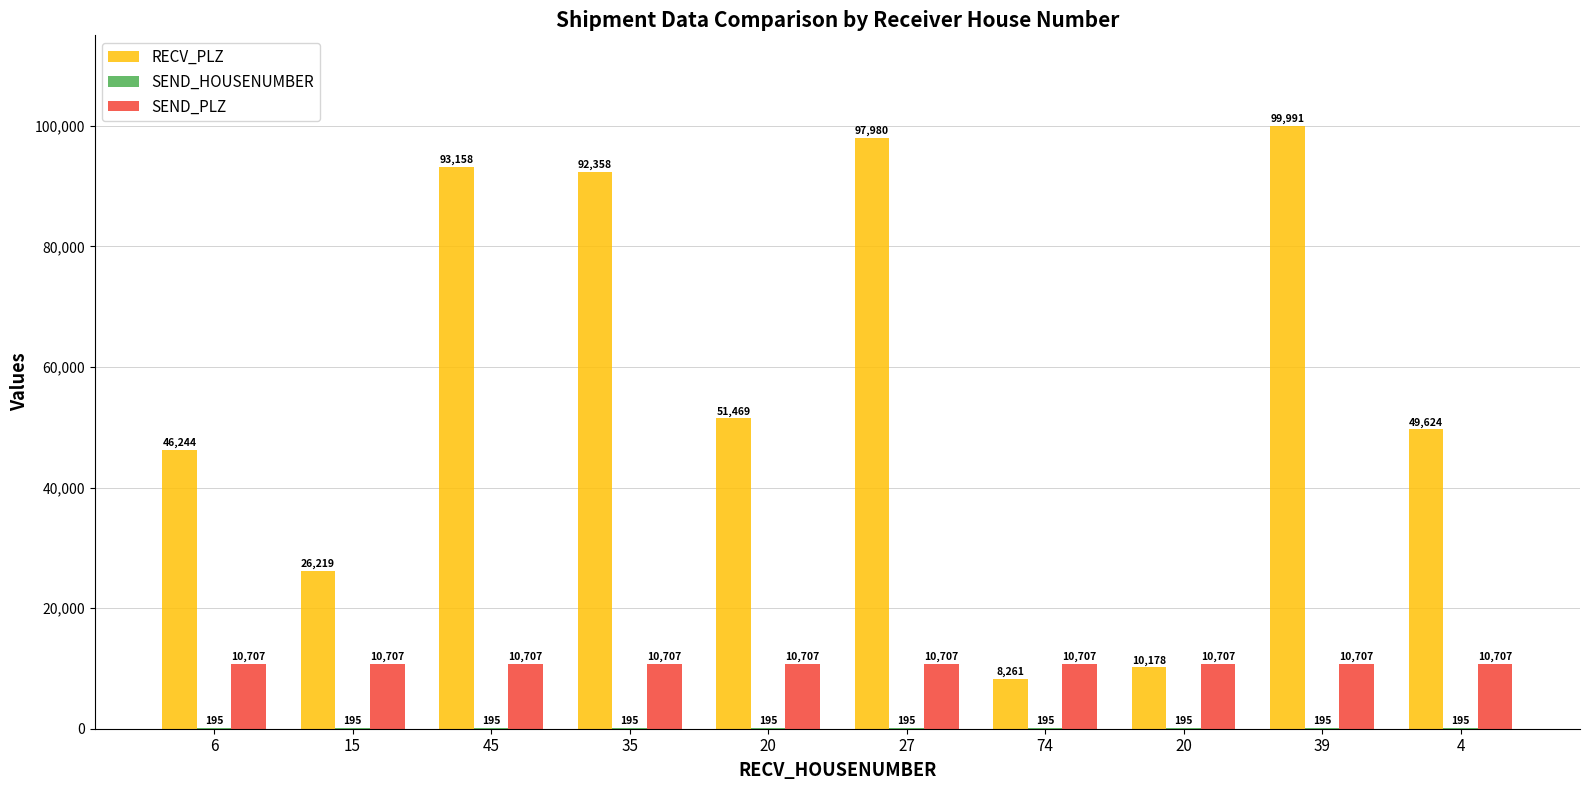

How many distinct data groups are displayed?

3